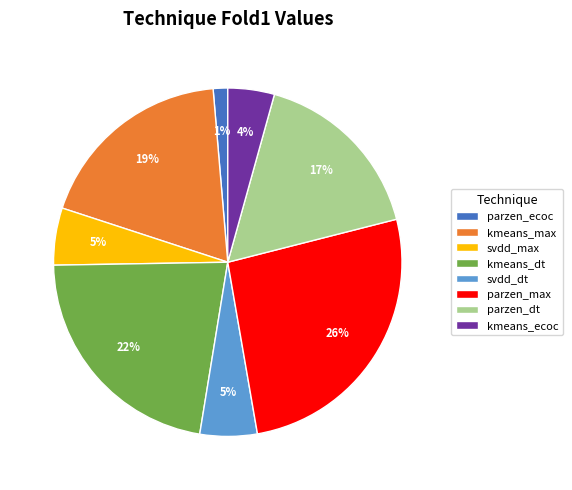

How many slices are in this pie chart?

8